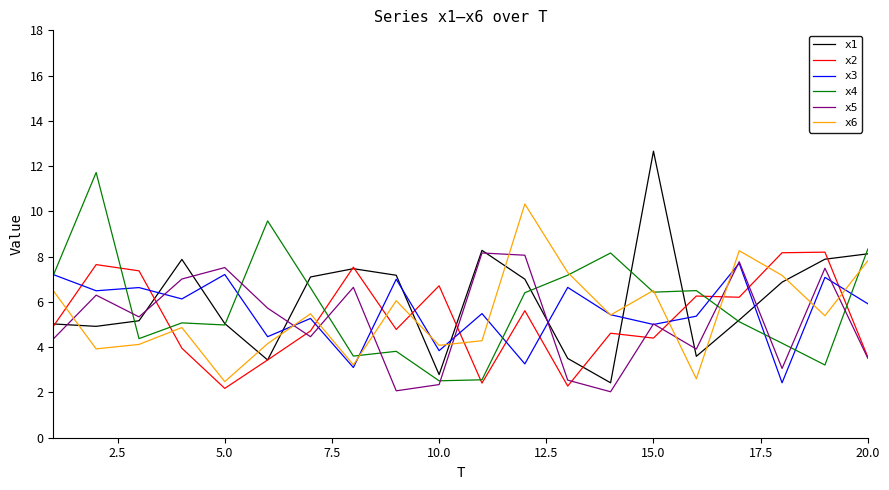

What is the greatest value displayed?

12.7